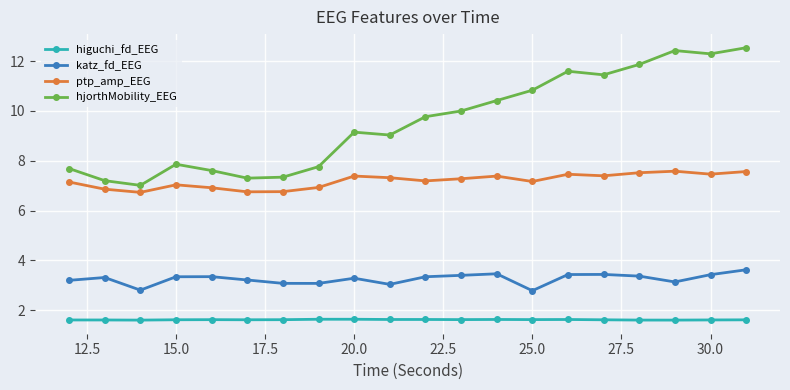

Which series has the largest total across all categories?

hjorthMobility_EEG